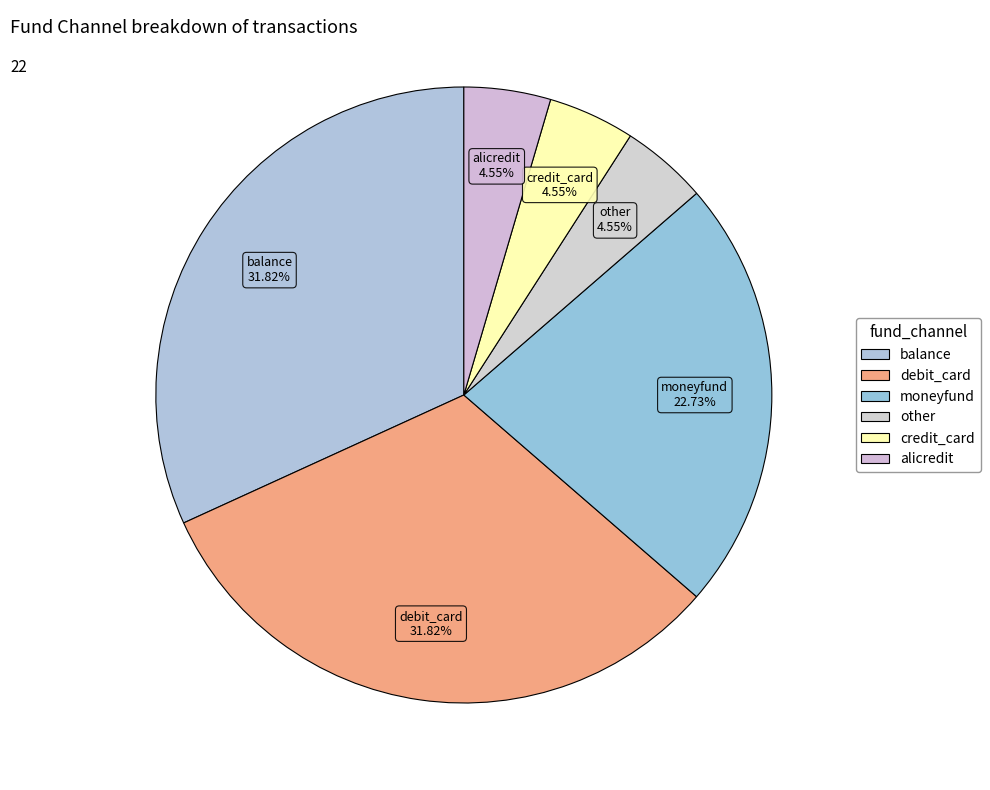

To the nearest percent, what is the difference between the largest and smallest slice percentages?

27%